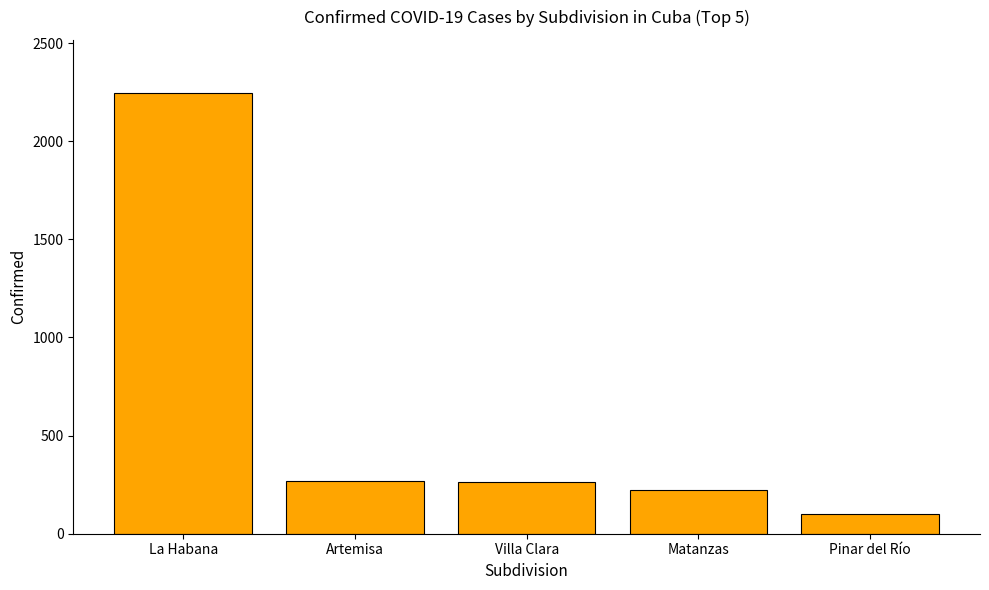

What is the value of the 1st bar from the left?

2247